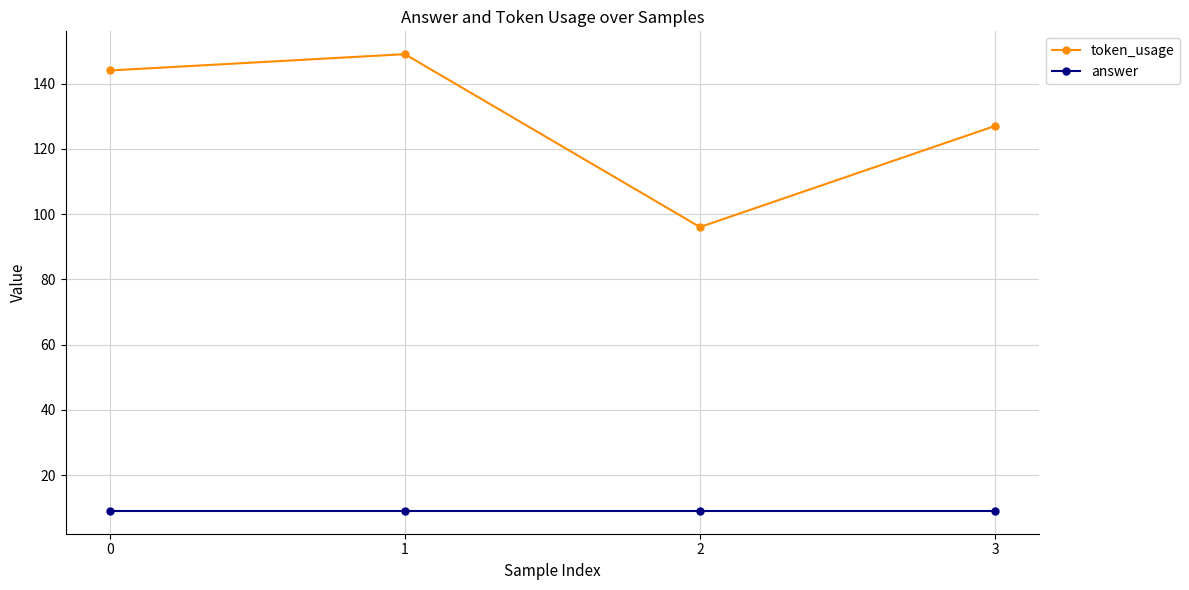

The value of token_usage at 1 is 149. True or false?

True